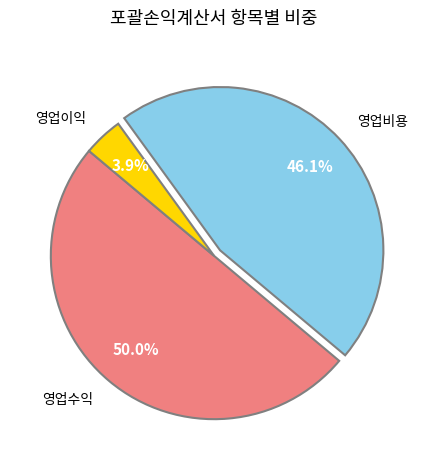

How many segments does this pie chart have?

3